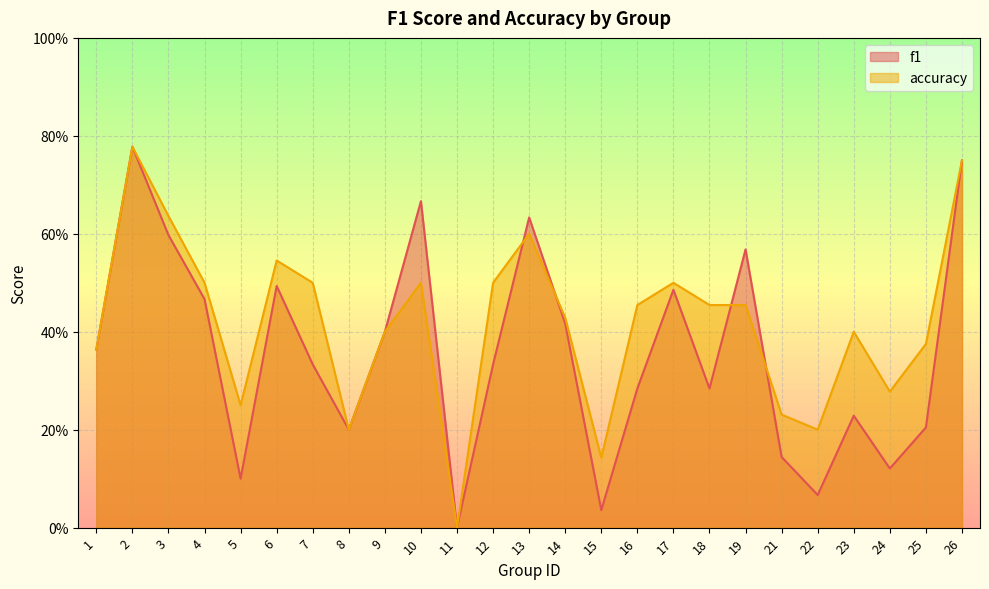

Which has a higher value, 25 or 3?

3